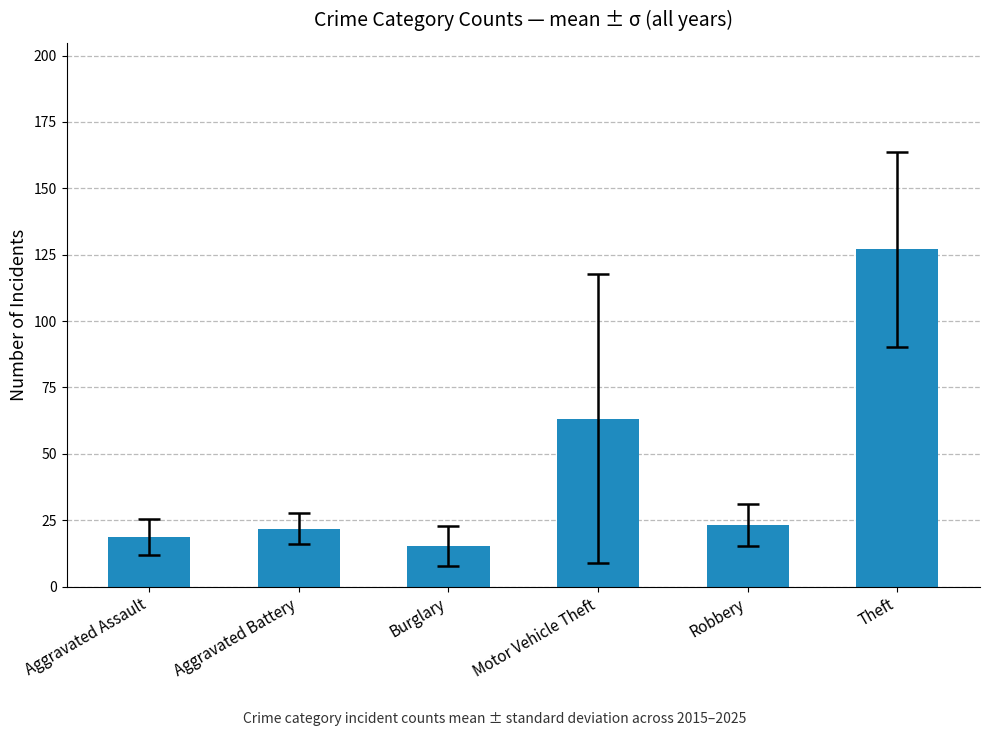

The value at Aggravated Battery is 21.8. True or false?

True